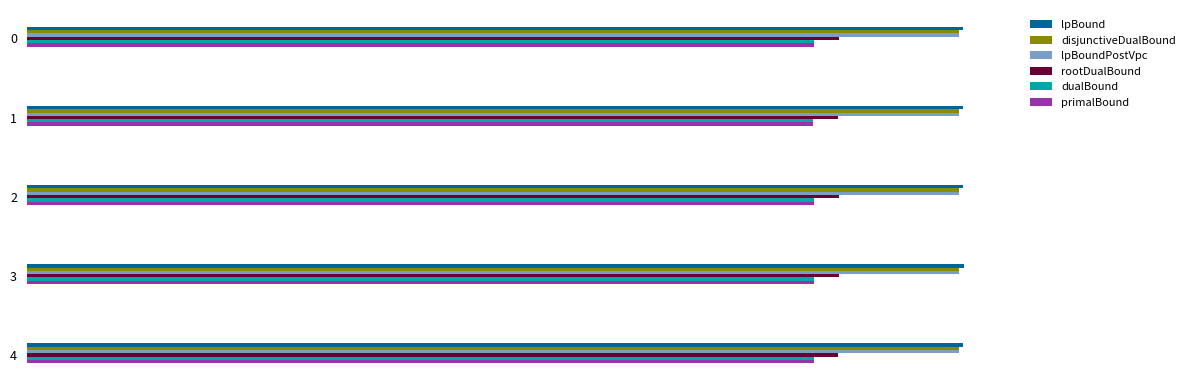

What are all the series names shown in the legend?

lpBound, disjunctiveDualBound, lpBoundPostVpc, rootDualBound, dualBound, primalBound